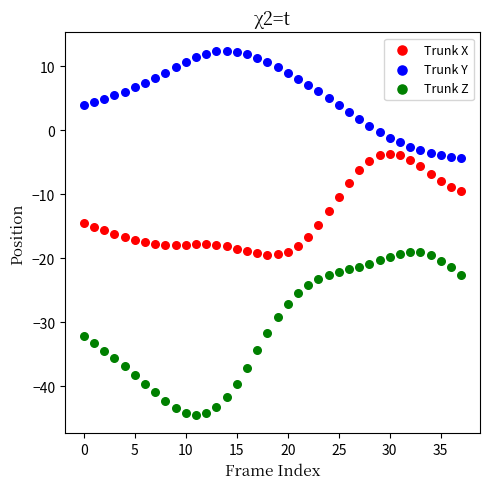

Which series has the largest Y range (max minus min)?

Trunk Z